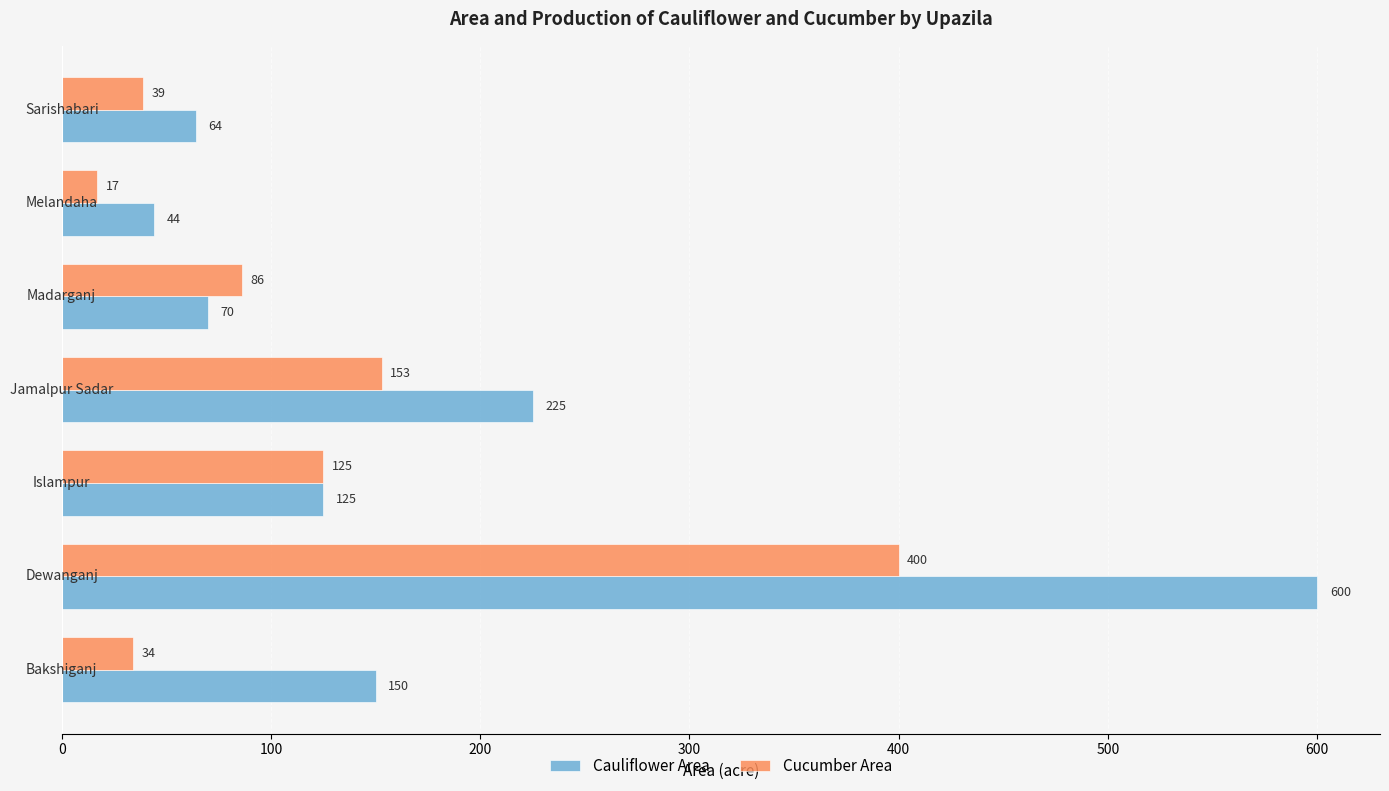

What is the minimum value for Cucumber Area?

17